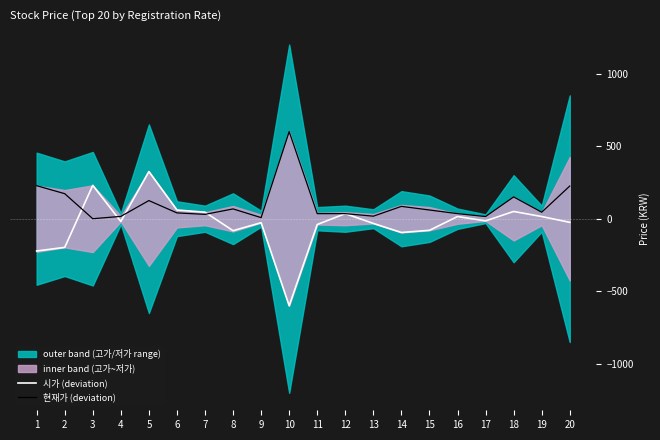

Between 7 and 20, which is larger?

7